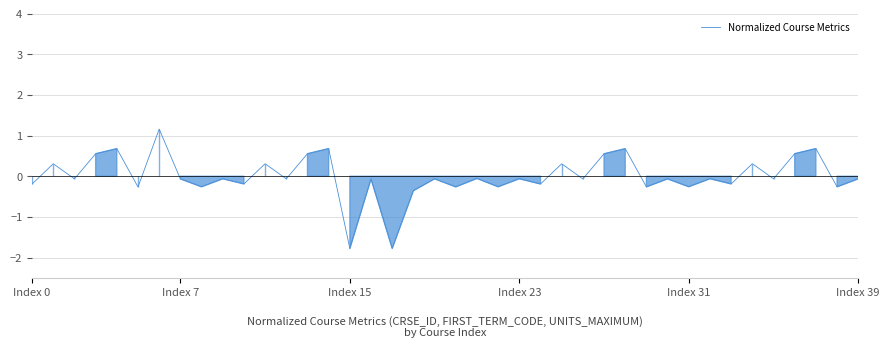

What is the minimum value shown in the chart?

-1.8